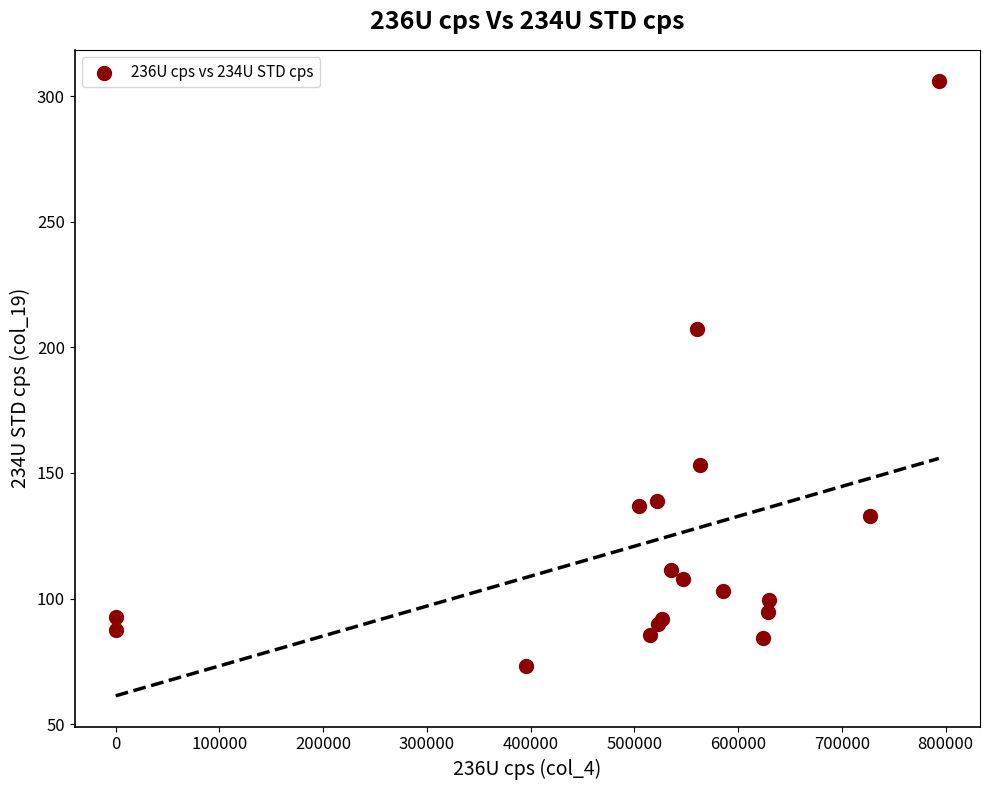

What Y value in the scatter plot is closest to 189?

207.4